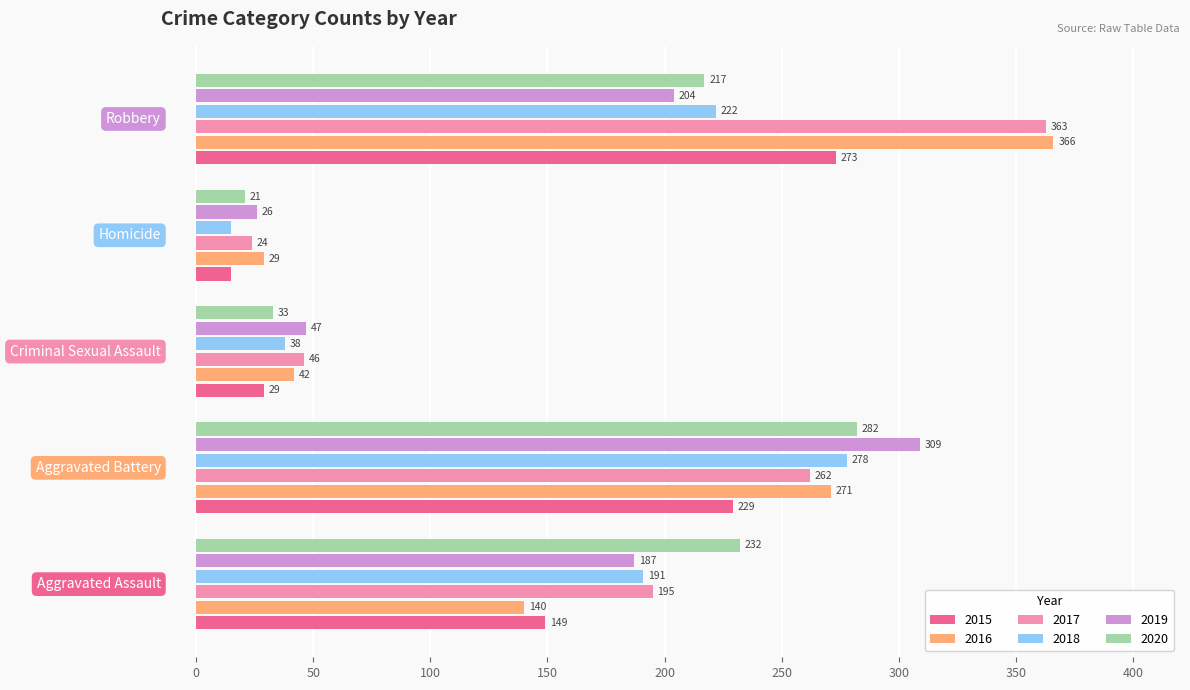

What is the average value of the 2018 series?

149